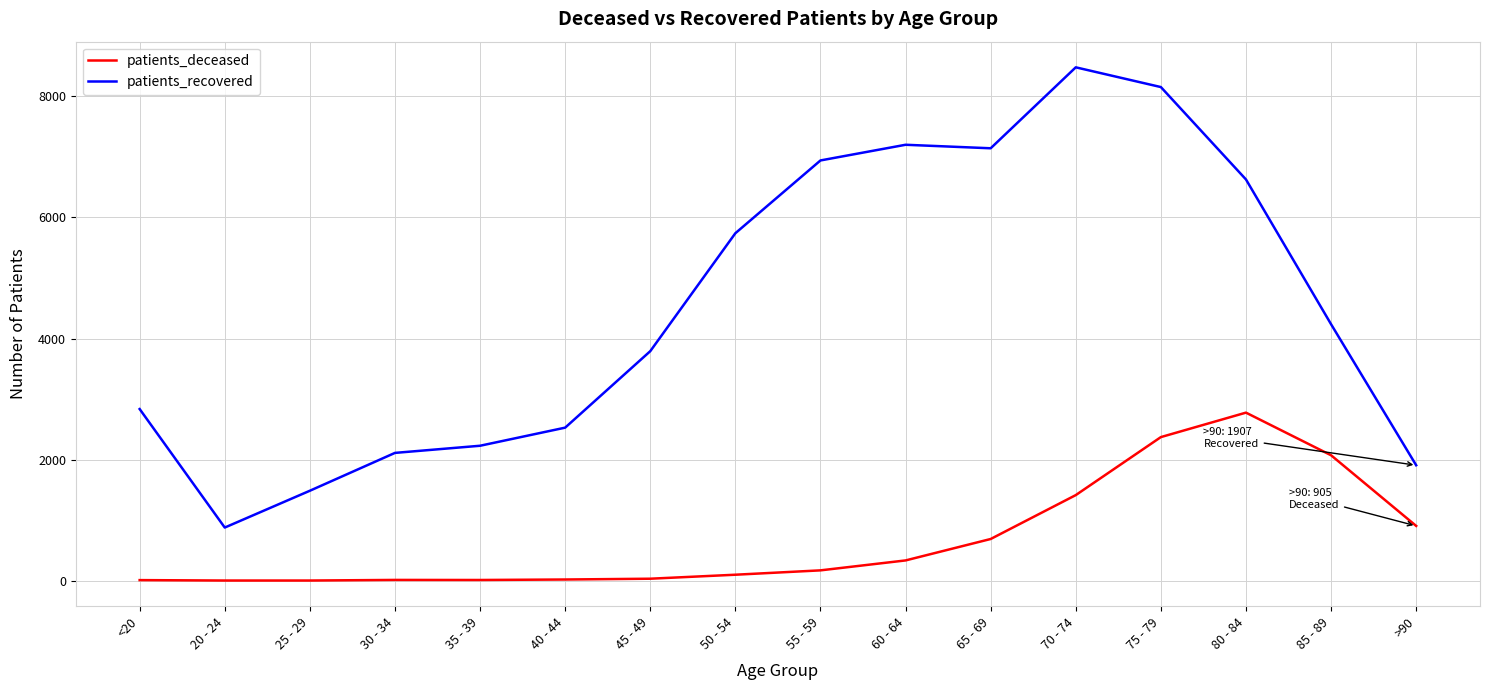

Where is patients_deceased nearest to the value 1389?

70 - 74